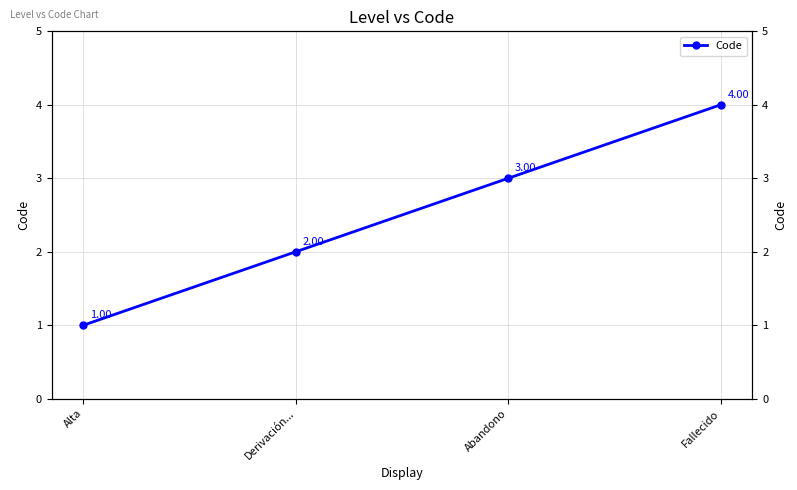

True or false: there are more than 1 points higher than both neighbors.

False